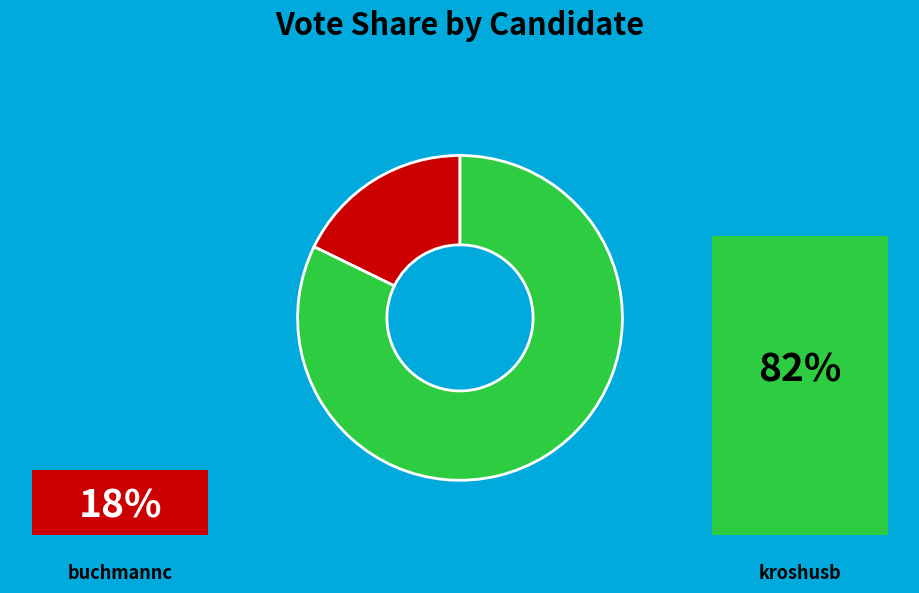

Does buchmannc account for over 50% of the chart?

No